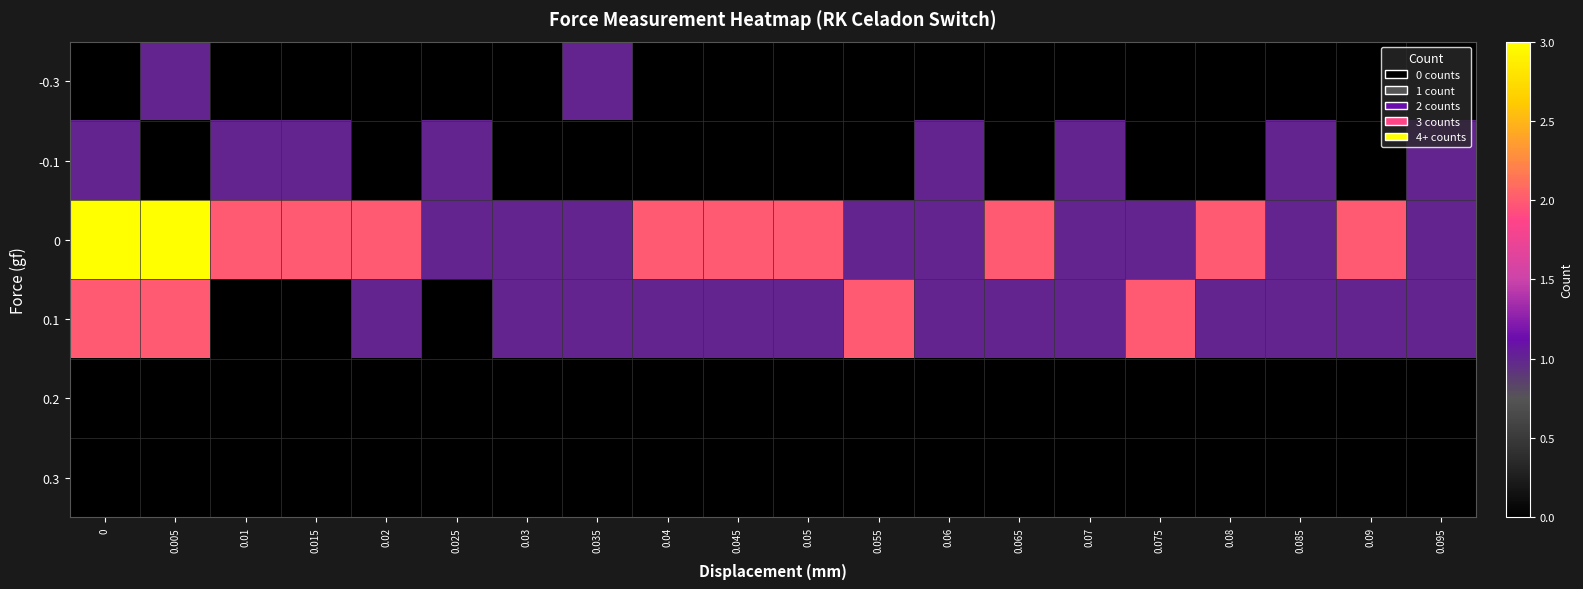

Reading left to right, list all the values displayed in this chart.

-0.3: 0=0	0.005=1	0.01=0	0.015=0	0.02=0	0.025=0	0.03=0	0.035=1	0.04=0	0.045=0	0.05=0	0.055=0	0.06=0	0.065=0	0.07=0	0.075=0	0.08=0	0.085=0	0.09=0	0.095=0
-0.1: 0=1	0.005=0	0.01=1	0.015=1	0.02=0	0.025=1	0.03=0	0.035=0	0.04=0	0.045=0	0.05=0	0.055=0	0.06=1	0.065=0	0.07=1	0.075=0	0.08=0	0.085=1	0.09=0	0.095=1
0: 0=3	0.005=3	0.01=2	0.015=2	0.02=2	0.025=1	0.03=1	0.035=1	0.04=2	0.045=2	0.05=2	0.055=1	0.06=1	0.065=2	0.07=1	0.075=1	0.08=2	0.085=1	0.09=2	0.095=1
0.1: 0=2	0.005=2	0.01=0	0.015=0	0.02=1	0.025=0	0.03=1	0.035=1	0.04=1	0.045=1	0.05=1	0.055=2	0.06=1	0.065=1	0.07=1	0.075=2	0.08=1	0.085=1	0.09=1	0.095=1
0.2: 0=0	0.005=0	0.01=0	0.015=0	0.02=0	0.025=0	0.03=0	0.035=0	0.04=0	0.045=0	0.05=0	0.055=0	0.06=0	0.065=0	0.07=0	0.075=0	0.08=0	0.085=0	0.09=0	0.095=0
0.3: 0=0	0.005=0	0.01=0	0.015=0	0.02=0	0.025=0	0.03=0	0.035=0	0.04=0	0.045=0	0.05=0	0.055=0	0.06=0	0.065=0	0.07=0	0.075=0	0.08=0	0.085=0	0.09=0	0.095=0